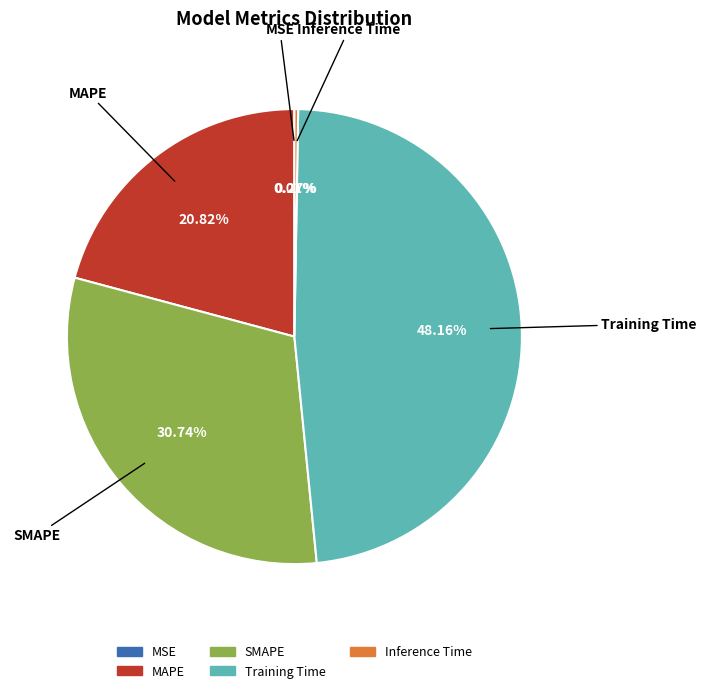

Does MAPE represent more than half of the total?

No